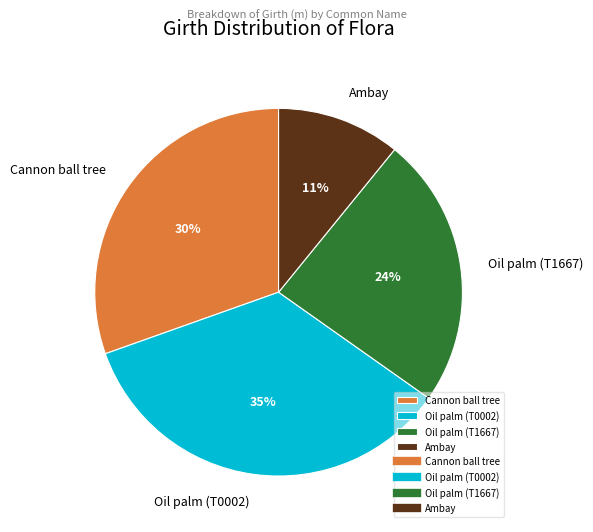

Which slice is the smallest?

Ambay